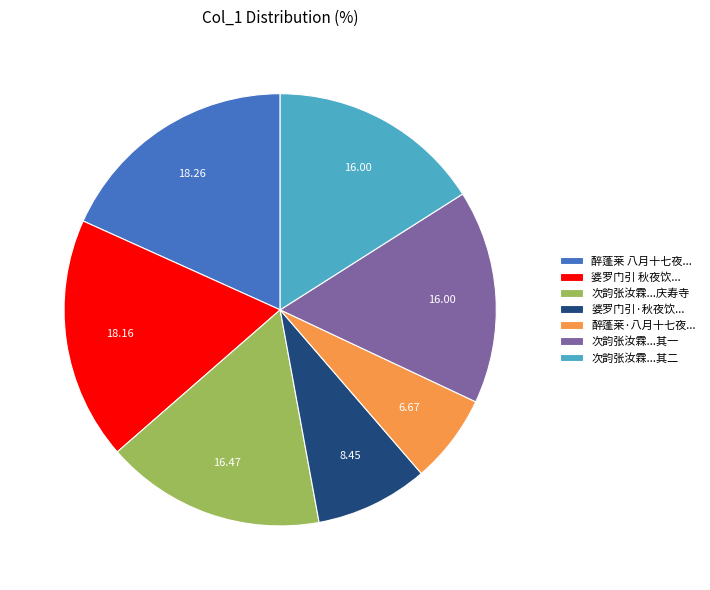

What is the smallest slice in the pie chart?

醉蓬莱·八月十七夜...